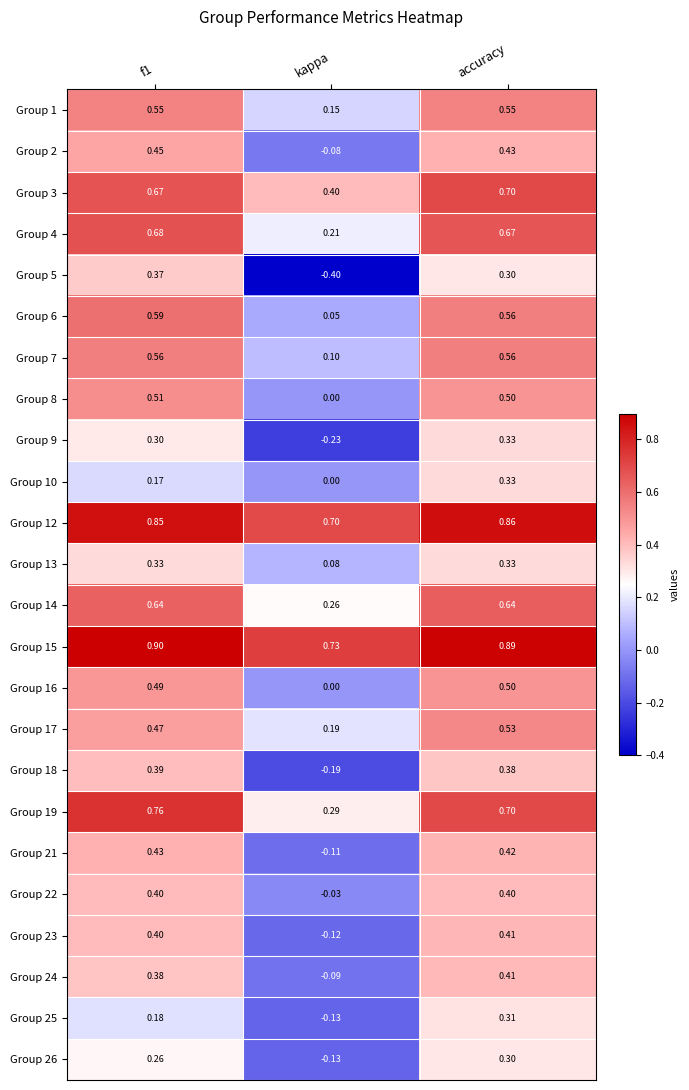

At how many categories does at least one series exceed 0?

3